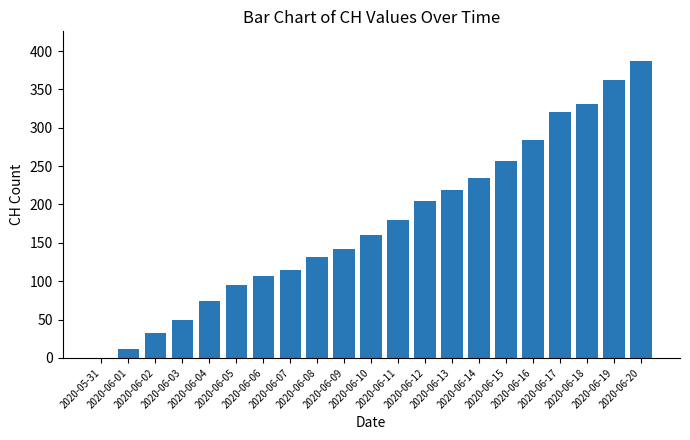

True or false: the data shows -238 at 2020-05-31.

False